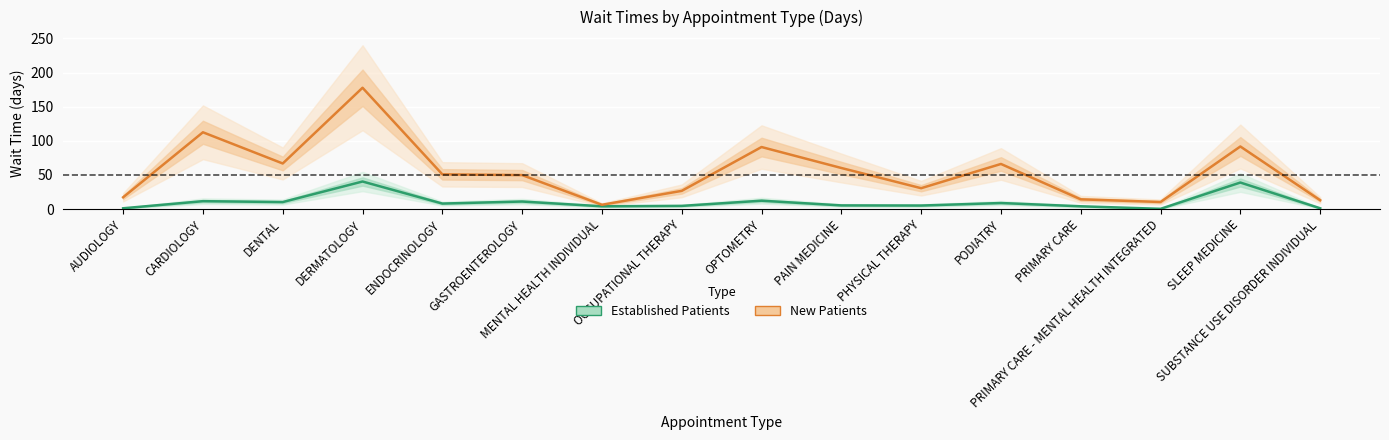

What is the difference between the maximum and minimum values in the Established Patients series?

40.0